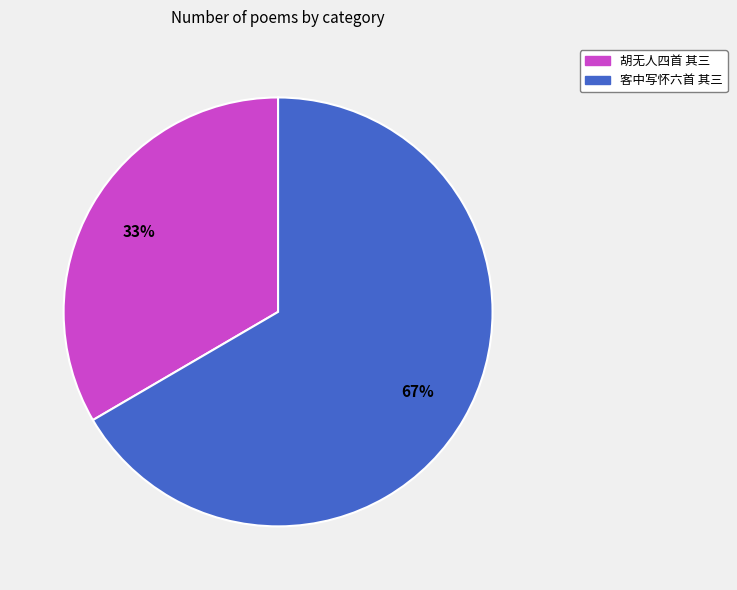

How many slices are in this pie chart?

2